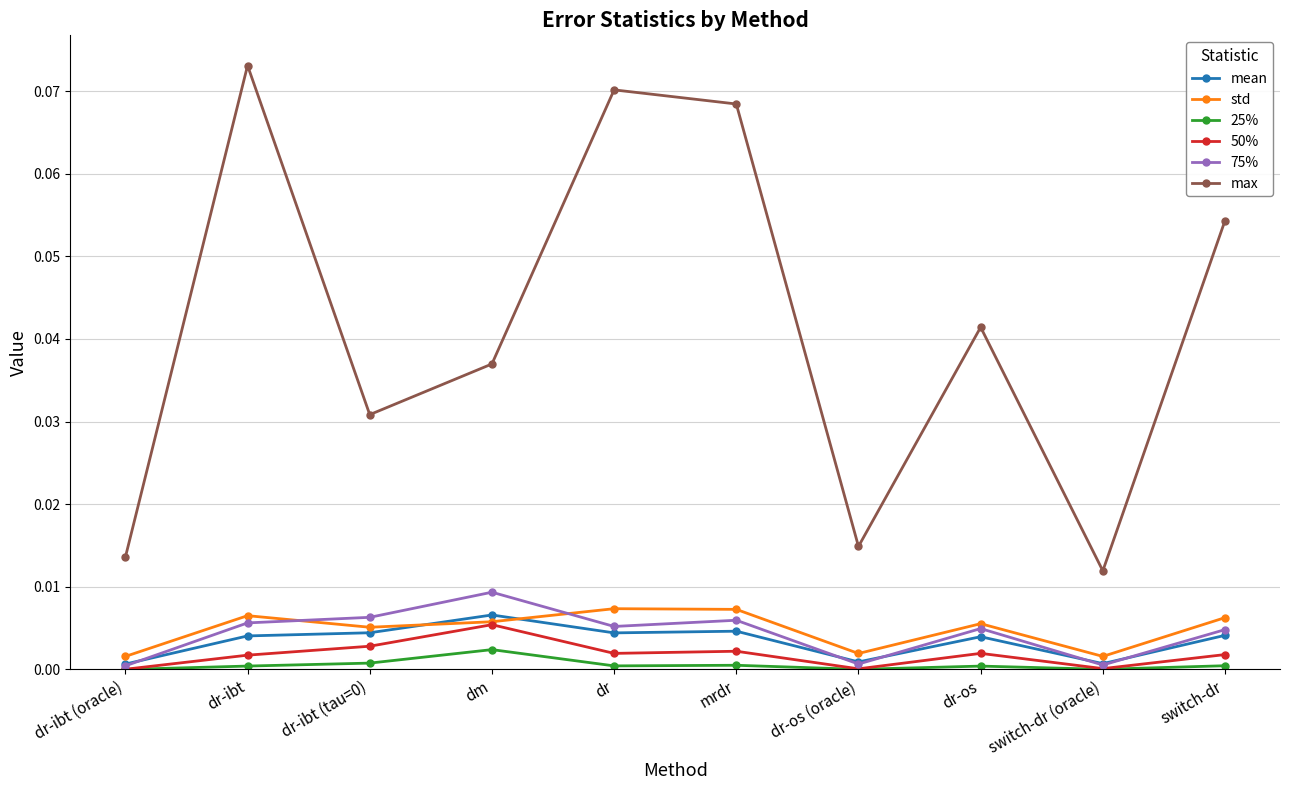

At which category does std reach its first local peak?

dr-ibt